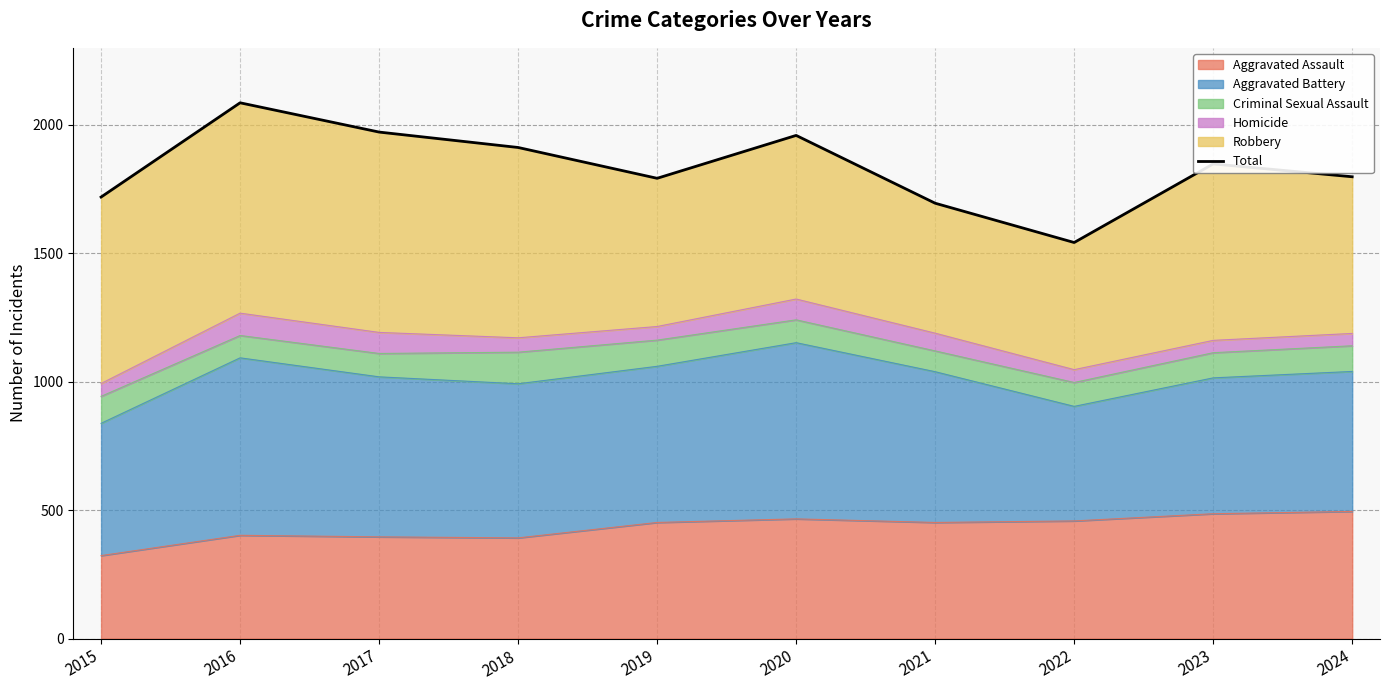

List the labels in order of value, smallest first.

2022, 2021, 2015, 2019, 2024, 2023, 2018, 2020, 2017, 2016